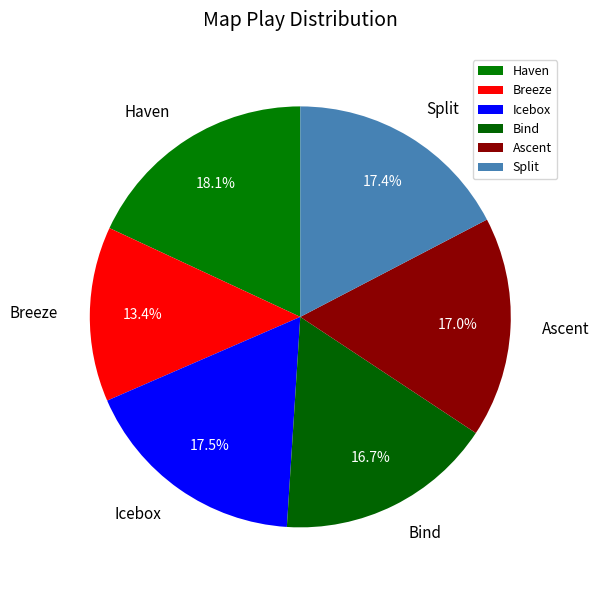

Which category has the biggest portion of the pie?

Haven